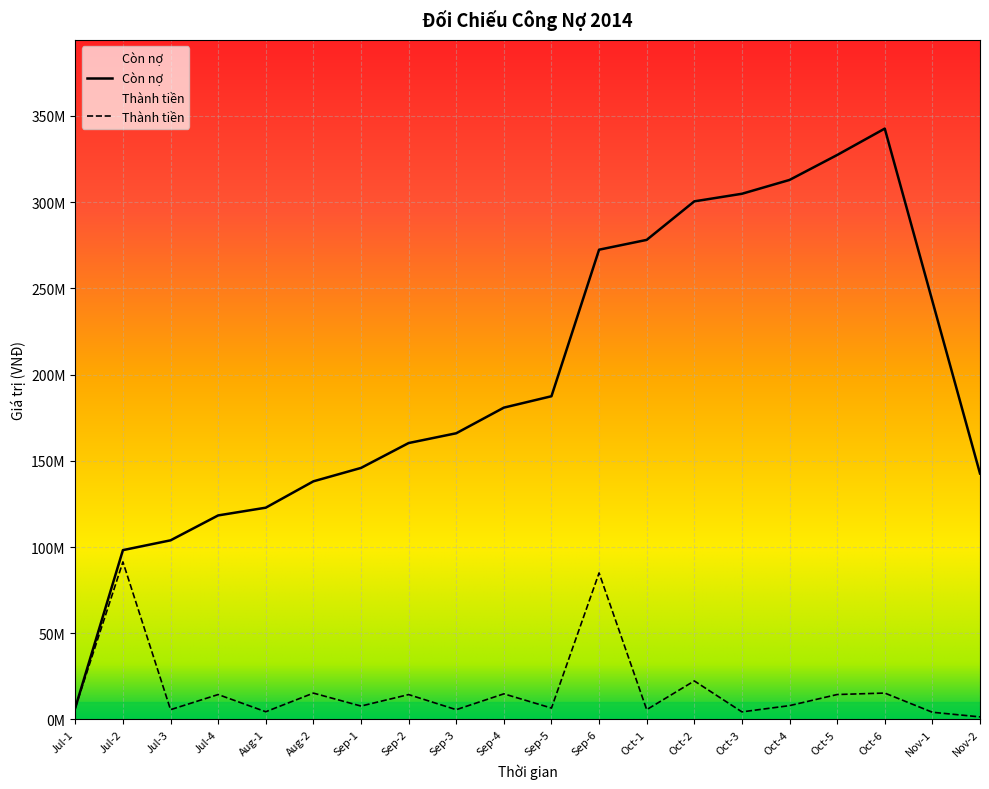

True or false: the data shows 22155232 at Oct-5.

False